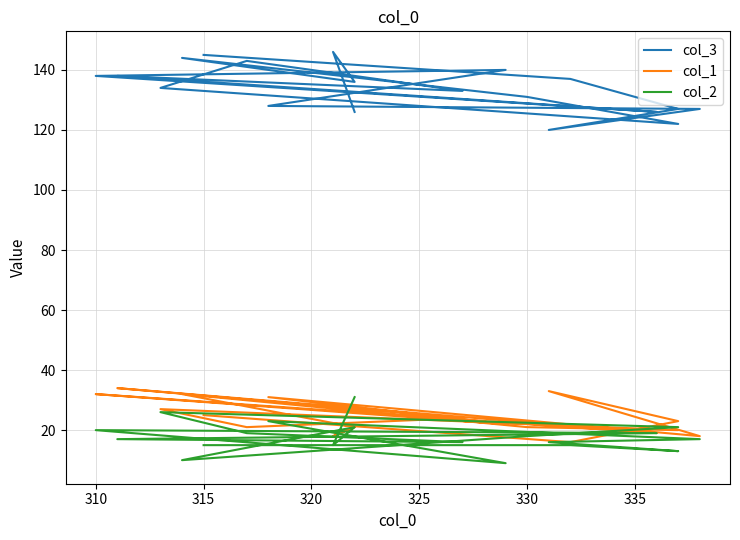

Is it true that col_1 equals 58 at 15?

False